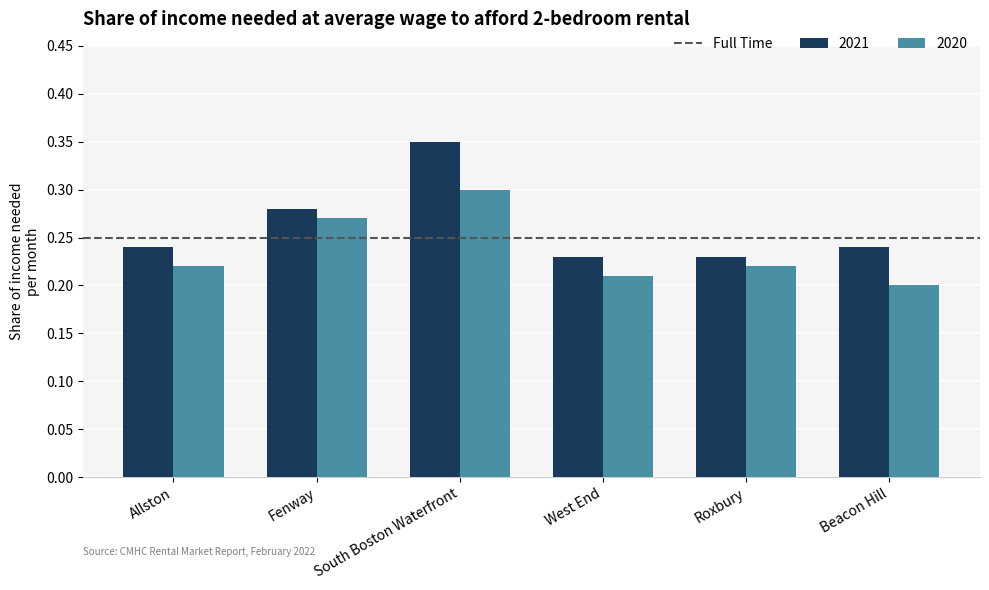

How many 2021 values are between 0 and 1?

6